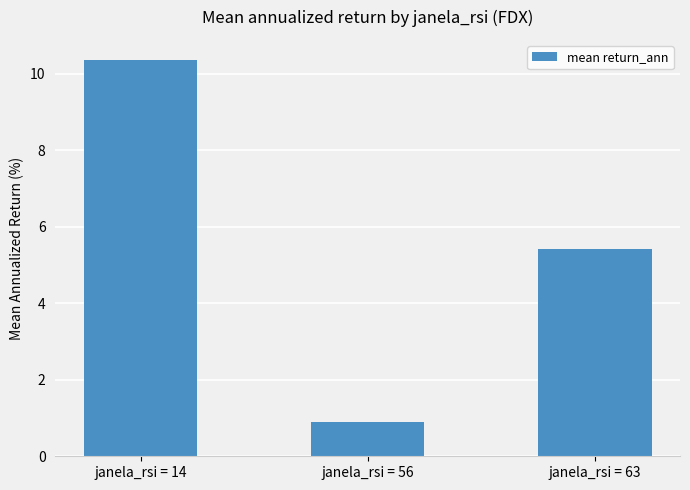

What is the value of the 3rd bar from the left?

5.4